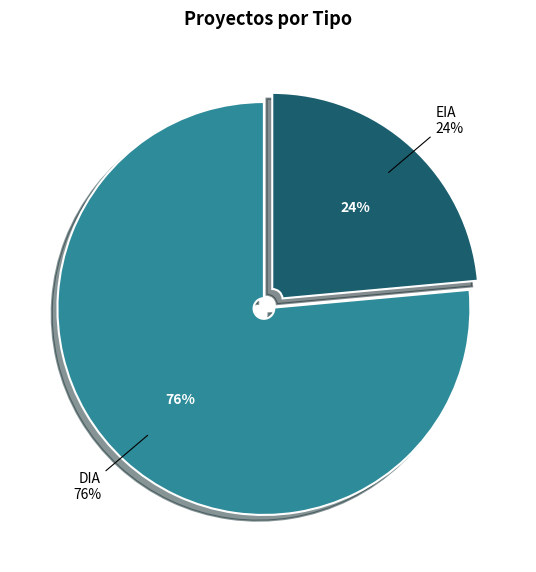

Is it true that EIA is 13% of the pie?

False